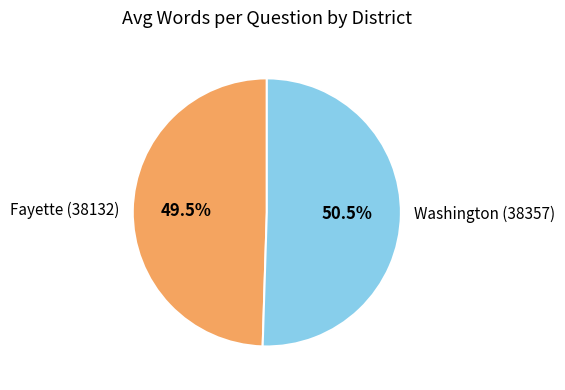

Does any single category account for the majority?

Yes